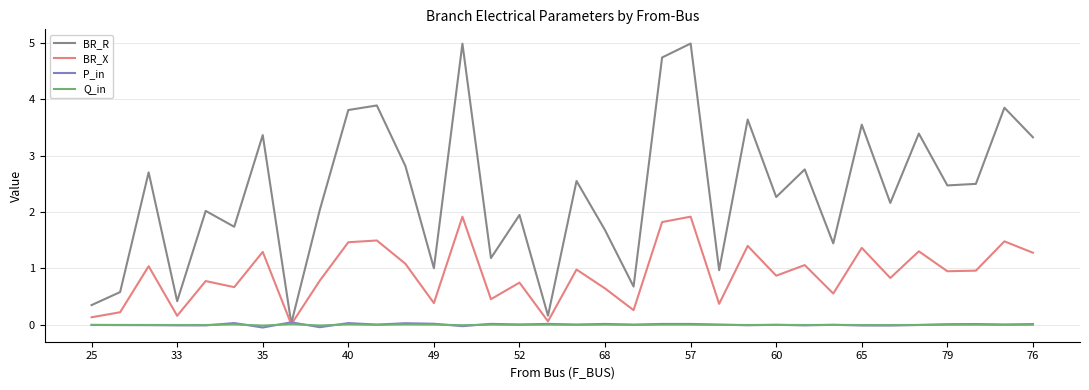

Which series has the largest total across all categories?

BR_R